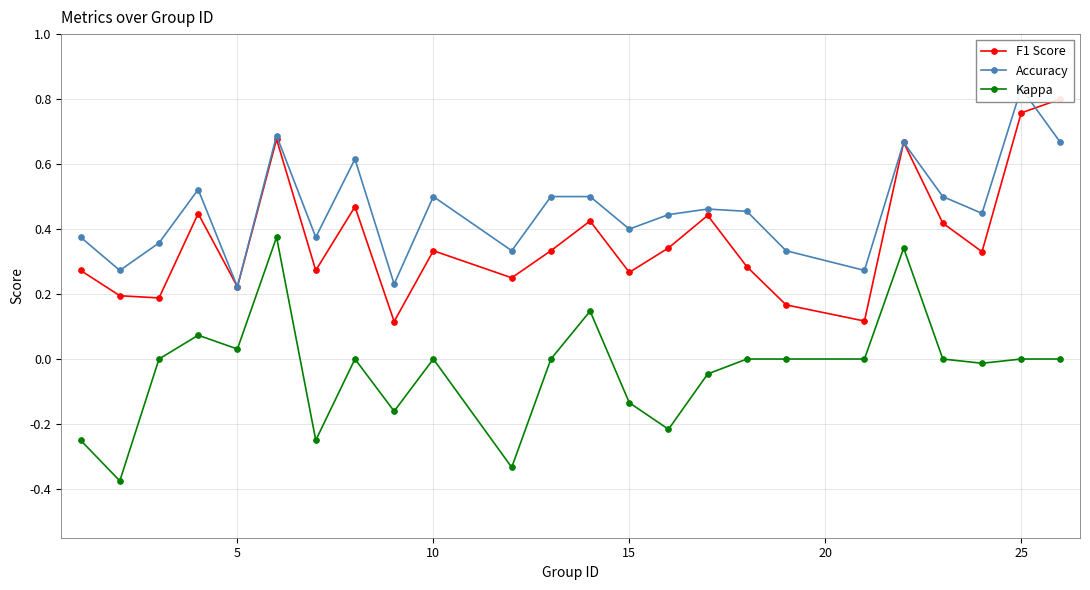

True or false: Kappa has more than 1 interior local peaks.

True